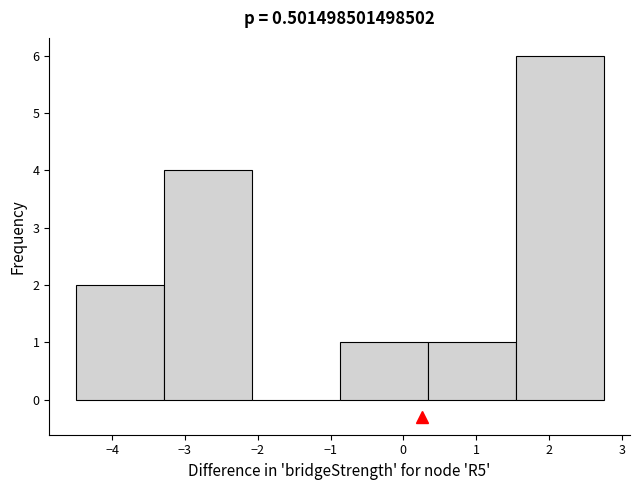

Reading left to right, list every bar in this chart as the range it spans on the x-axis followed by its height. Neither the bar edges nor the heights are printed on the chart, so give them approximately, as read against the axes.

-4.5 to -3.3: 2
-3.3 to -2.1: 4
-2.1 to -0.9: 0
-0.9 to 0.3: 1
0.3 to 1.5: 1
1.5 to 2.8: 6